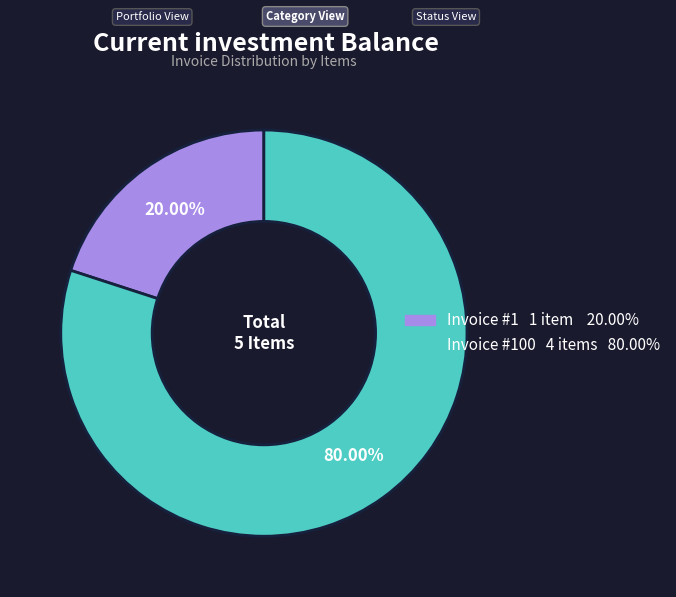

How many segments does this pie chart have?

2